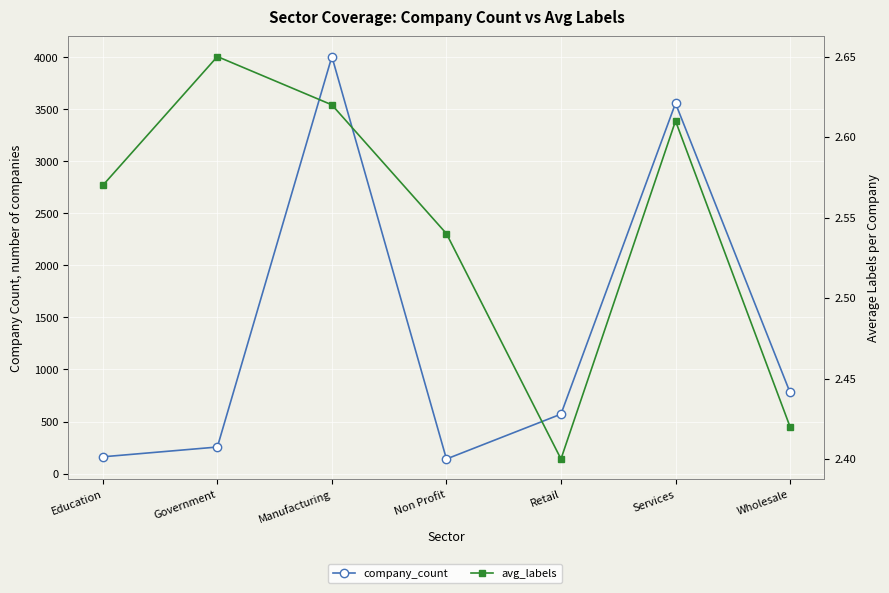

What are all the series names shown in the legend?

company_count, avg_labels